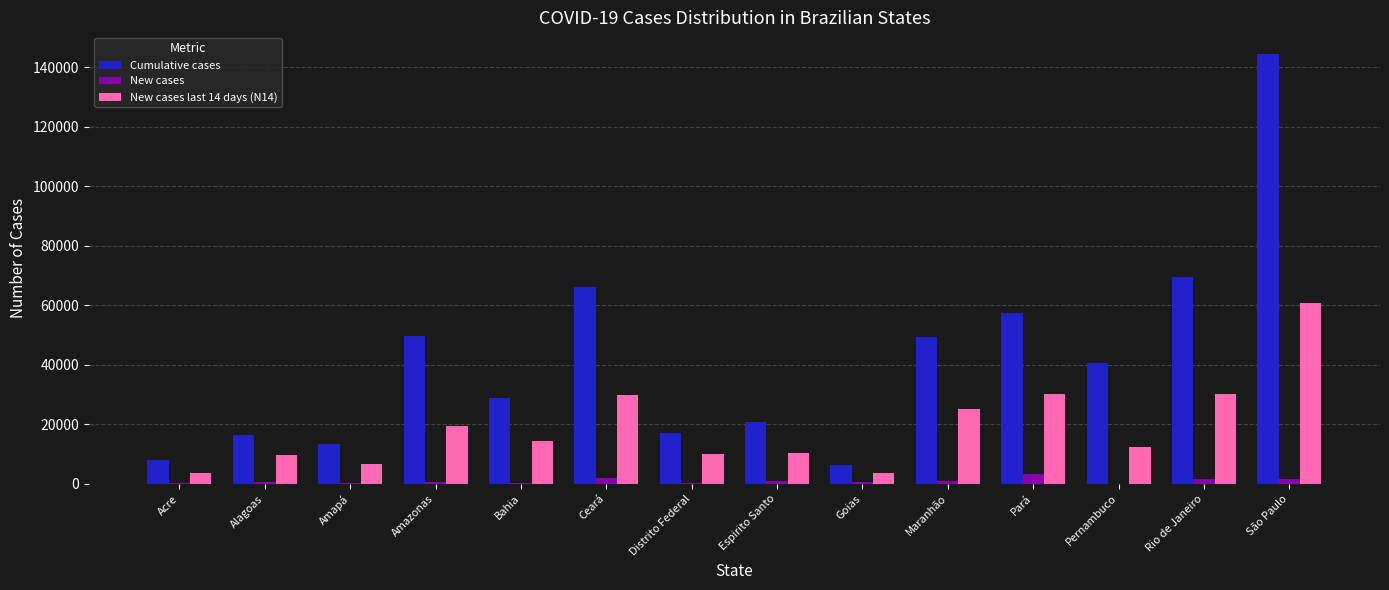

Is the value of New cases at Ceará greater than the value of Cumulative cases at Maranhão?

No